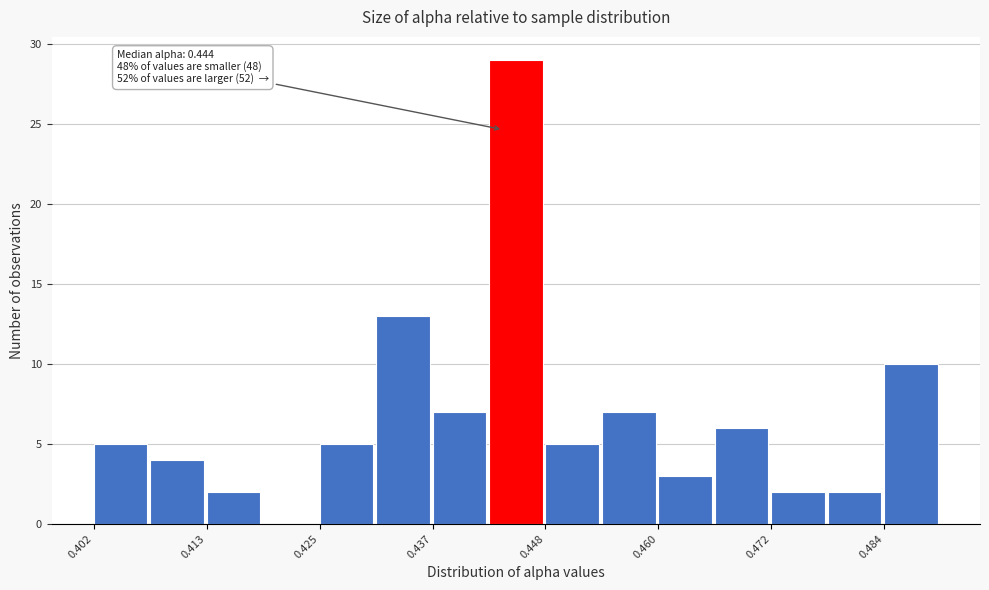

Around what value on the x-axis is the tallest bar? Give the approximate position of its centre, as read against the axis.

0.446